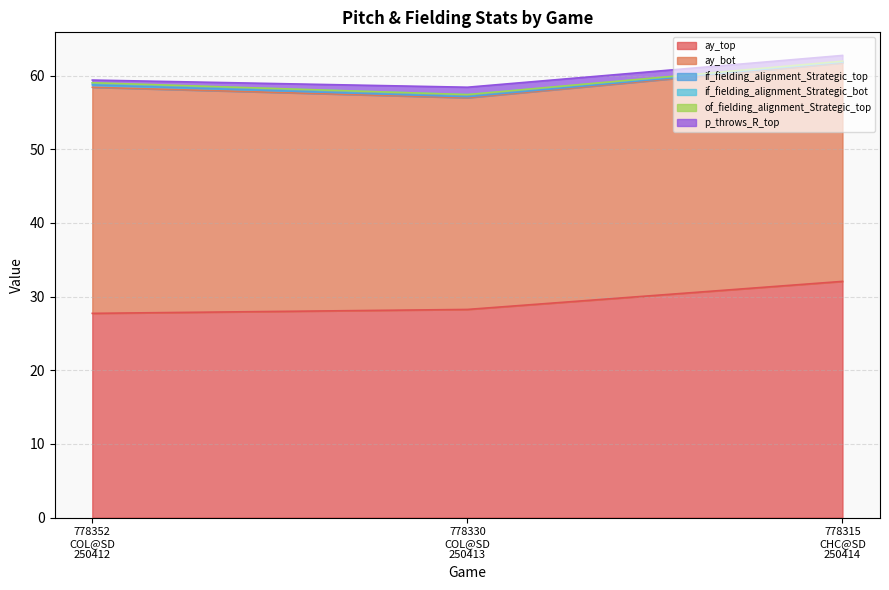

Which series has the largest total across all categories?

ay_bot